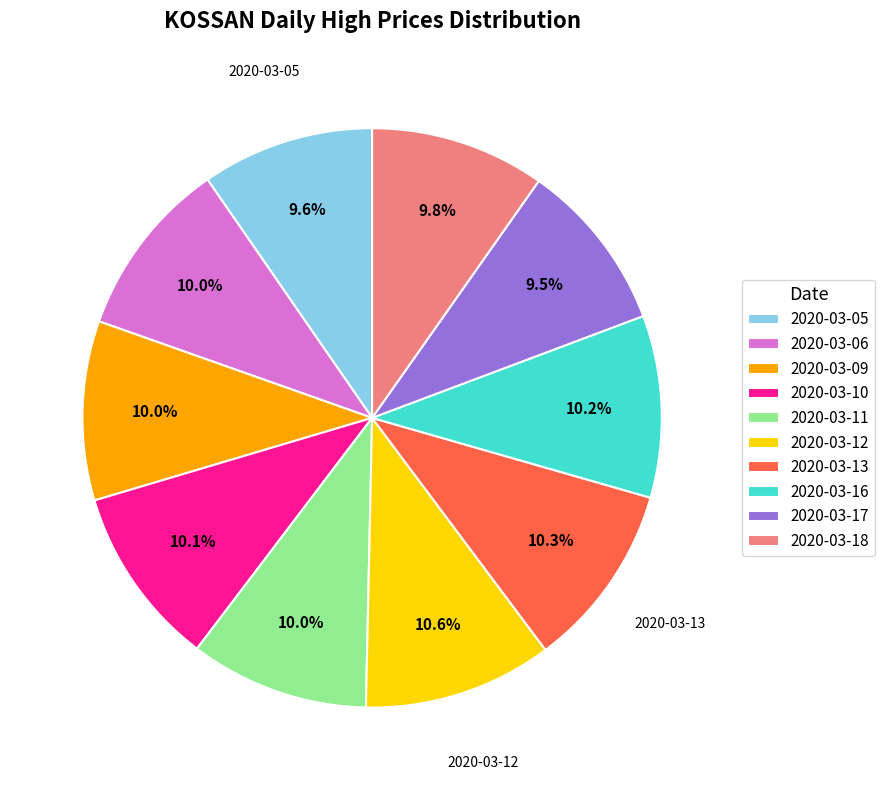

To the nearest percent, what is the difference between the largest and smallest slice percentages?

1%